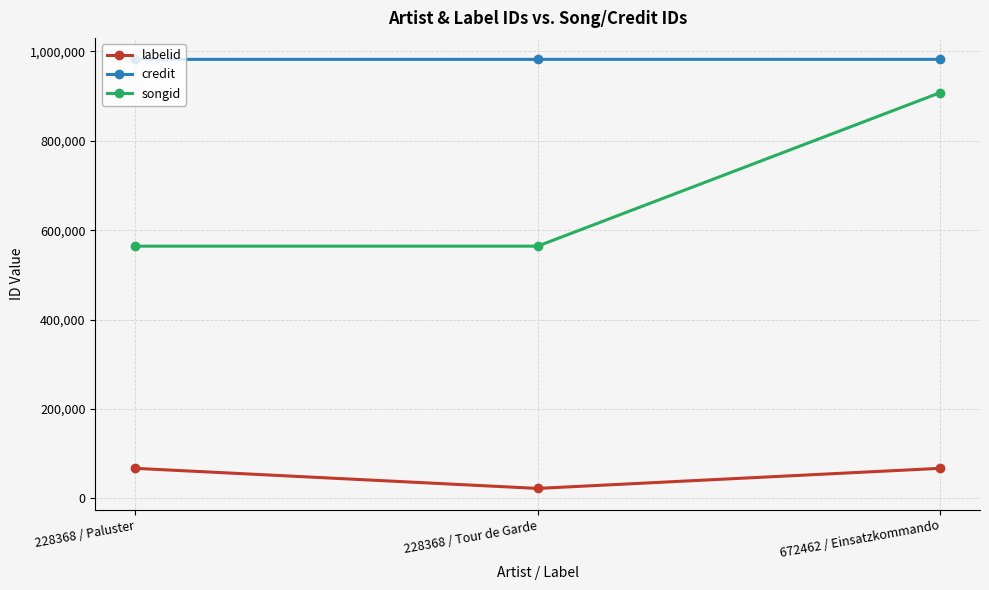

Between 228368 / Paluster and 228368 / Tour de Garde, which series saw the biggest shift?

labelid